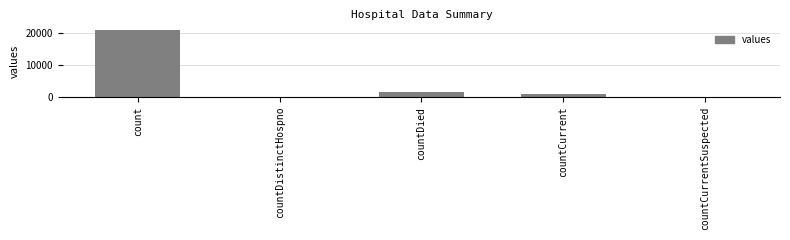

Reading right to left, what are all the values shown in this chart?

countCurrentSuspected=0	countCurrent=1006	countDied=1405	countDistinctHospno=0	count=21050